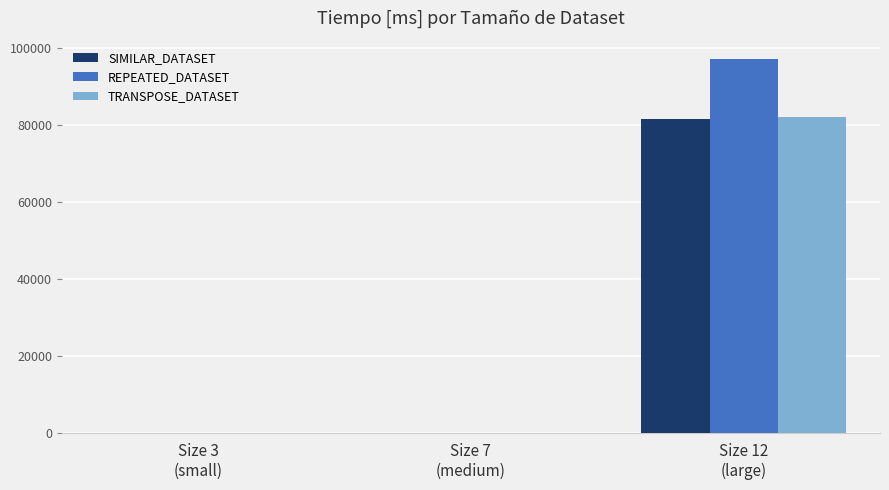

How many values in the SIMILAR_DATASET series exceed 15?

2